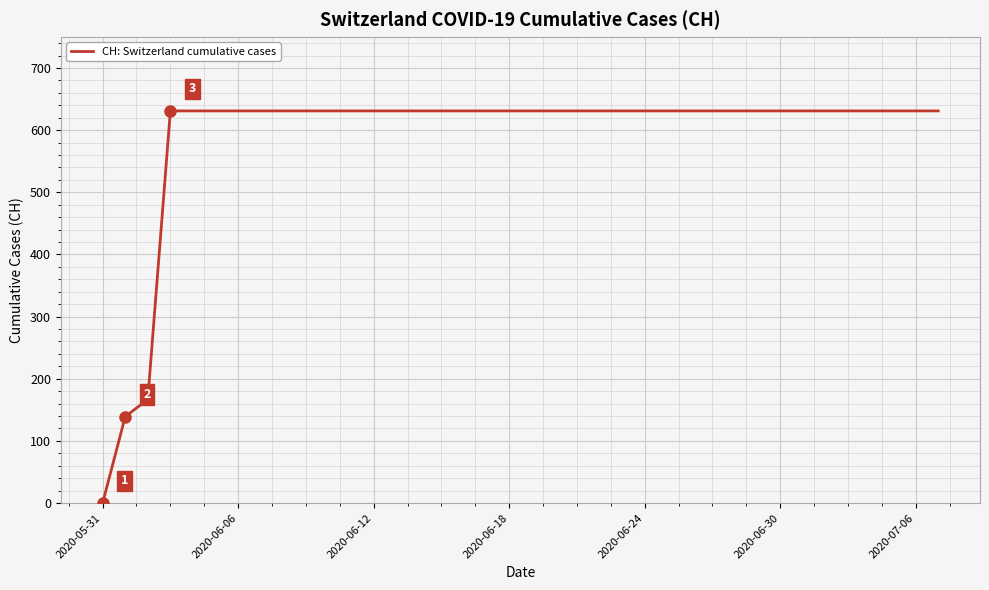

Which label corresponds to the smallest value in the chart?

2020-05-31